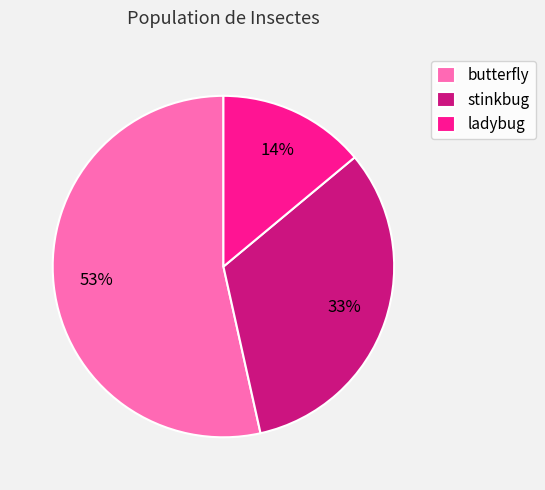

Combined, do ladybug and stinkbug account for over 50%?

No